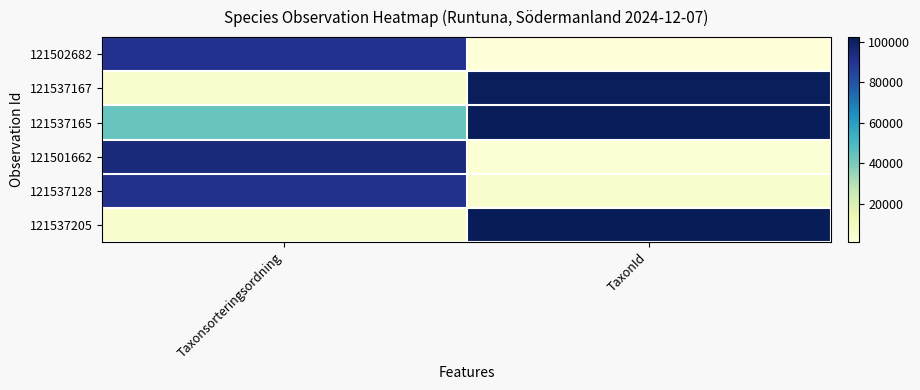

At Taxonsorteringsordning, list the series in order from largest to smallest.

121501662, 121537128, 121502682, 121537165, 121537167, 121537205